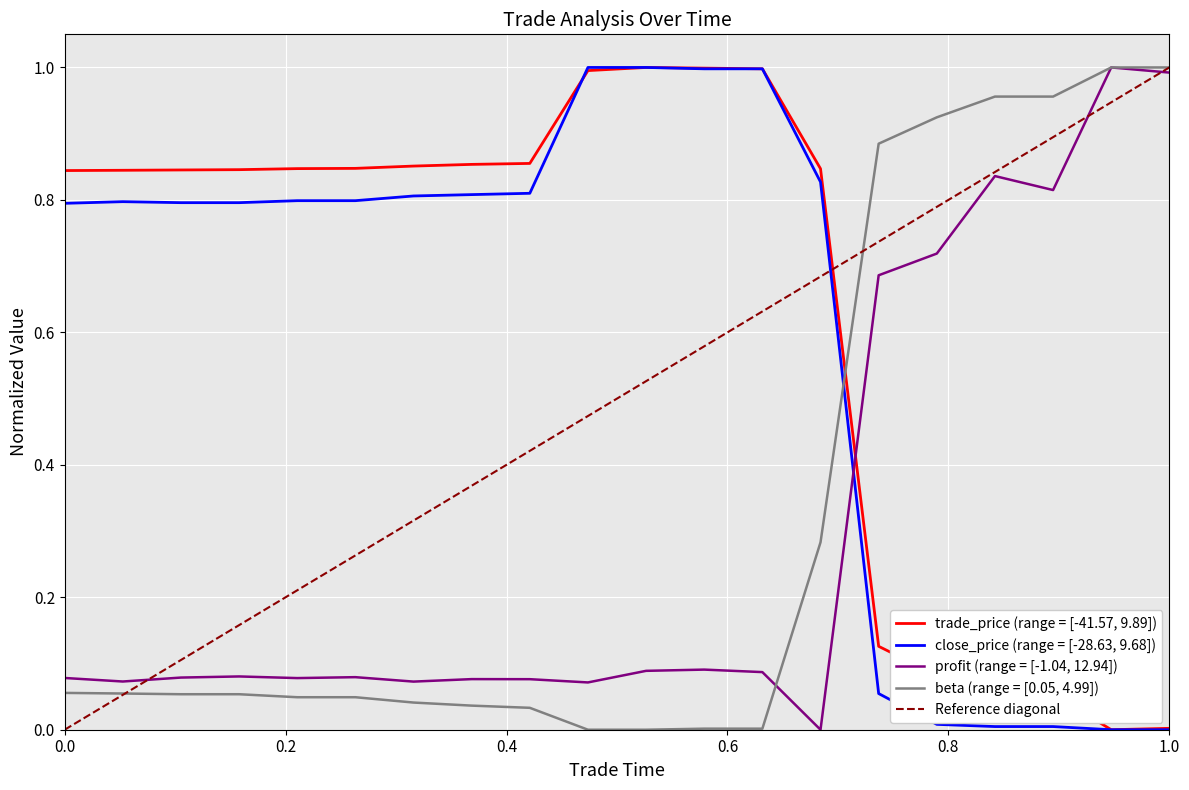

After their last crossing, which series has the higher values: trade_price (range = [-41.57, 9.89]) or beta (range = [0.05, 4.99])?

beta (range = [0.05, 4.99])